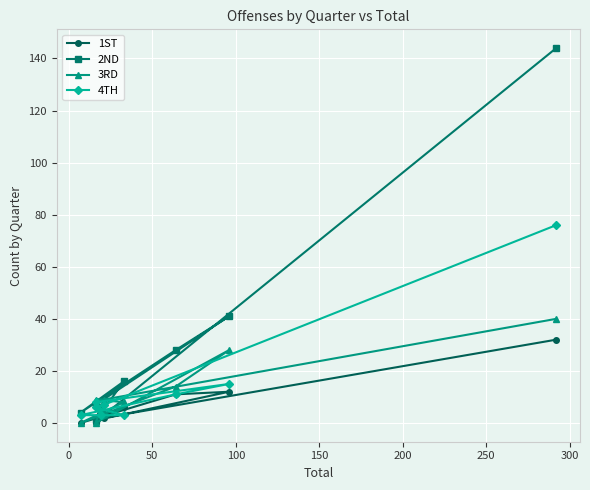

What is the difference between the maximum and second lowest values in the 1ST series?

32